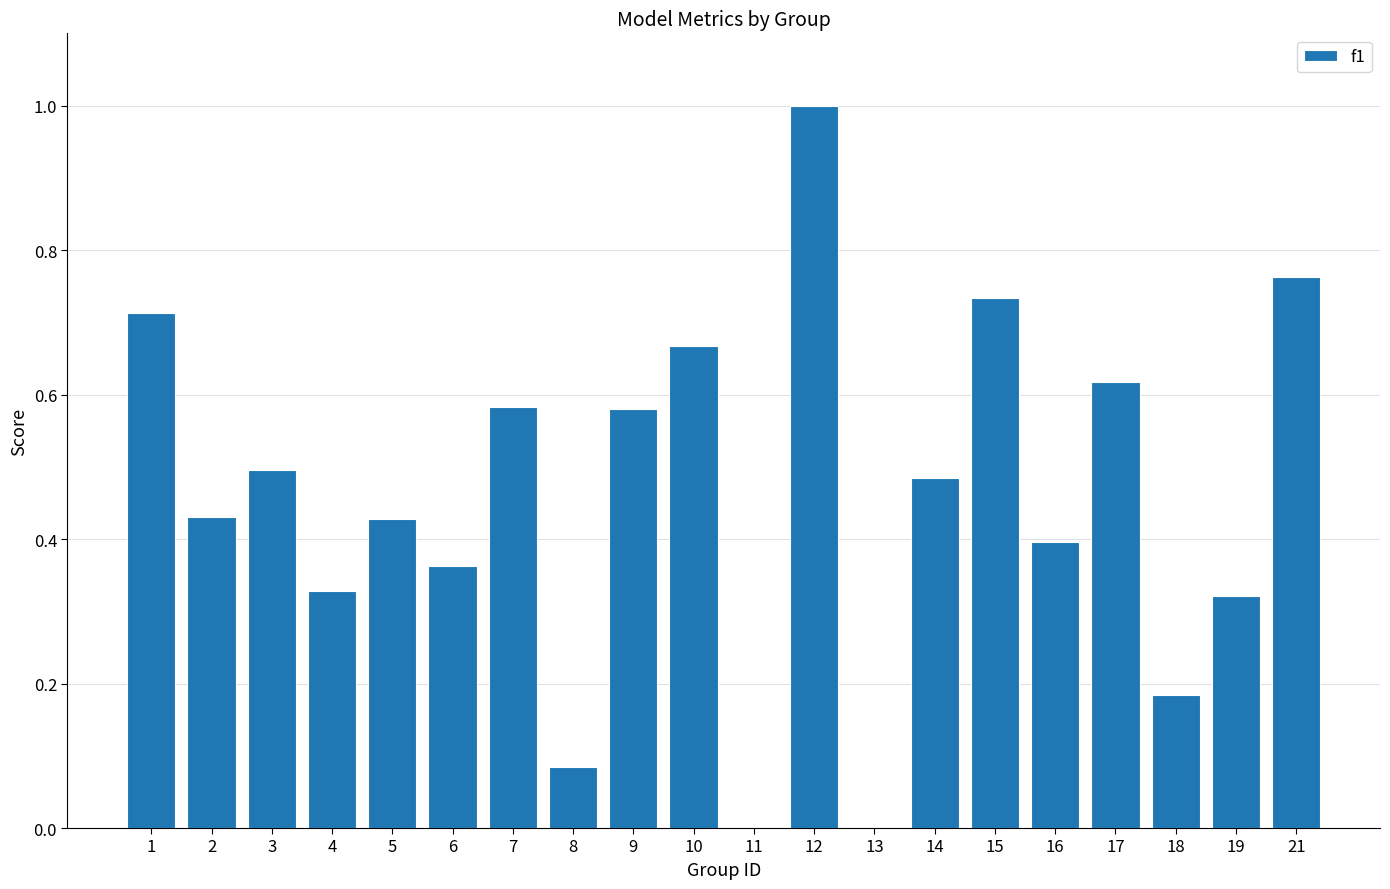

Is it true that the value at 12 is 1.8?

False